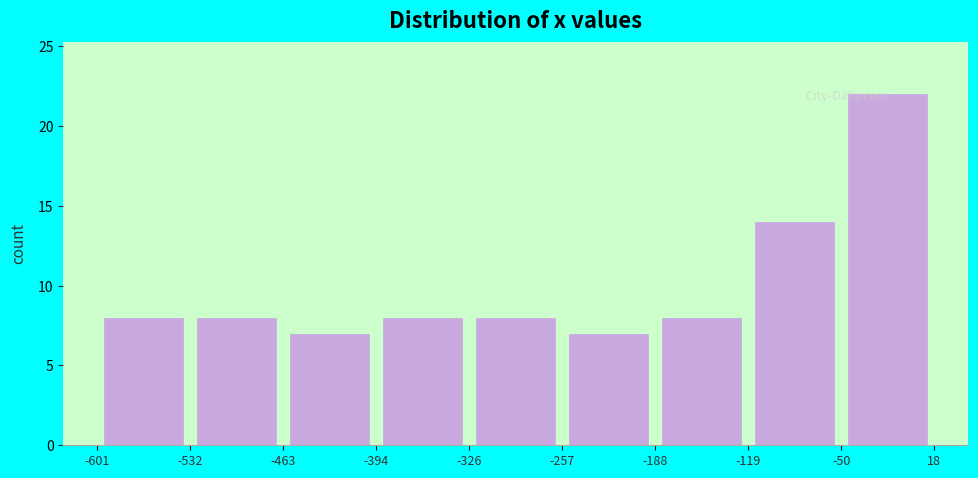

What is the height of the bar covering -463 to -394 on the x-axis? The values are not printed on the chart, so give them approximately, as read against the axis.

7